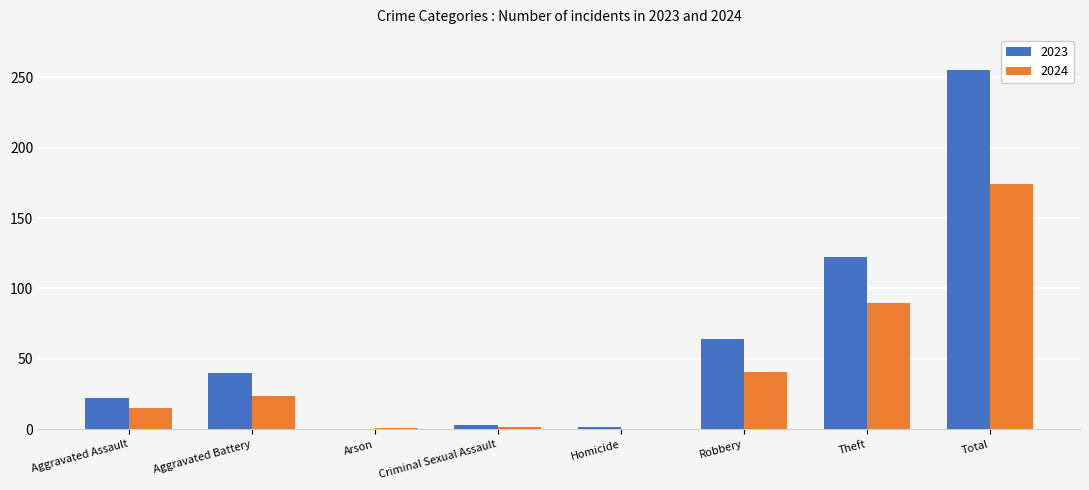

At which category is the sum across all series the highest?

Total